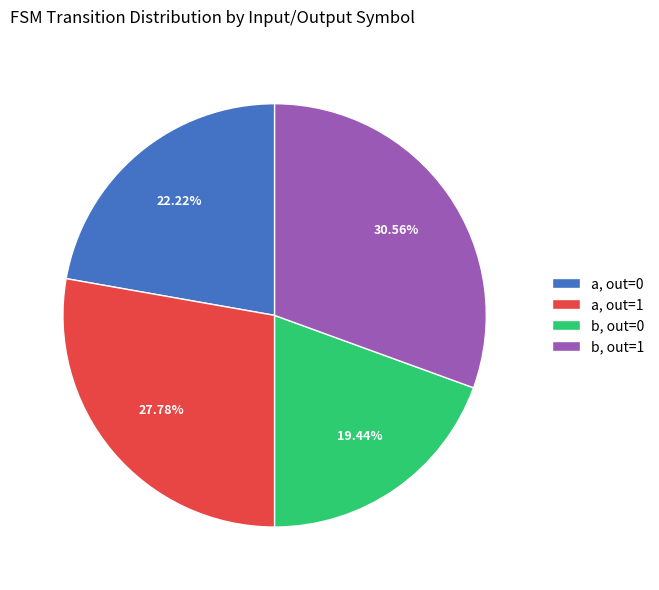

What is the largest slice in the pie chart?

b, out=1